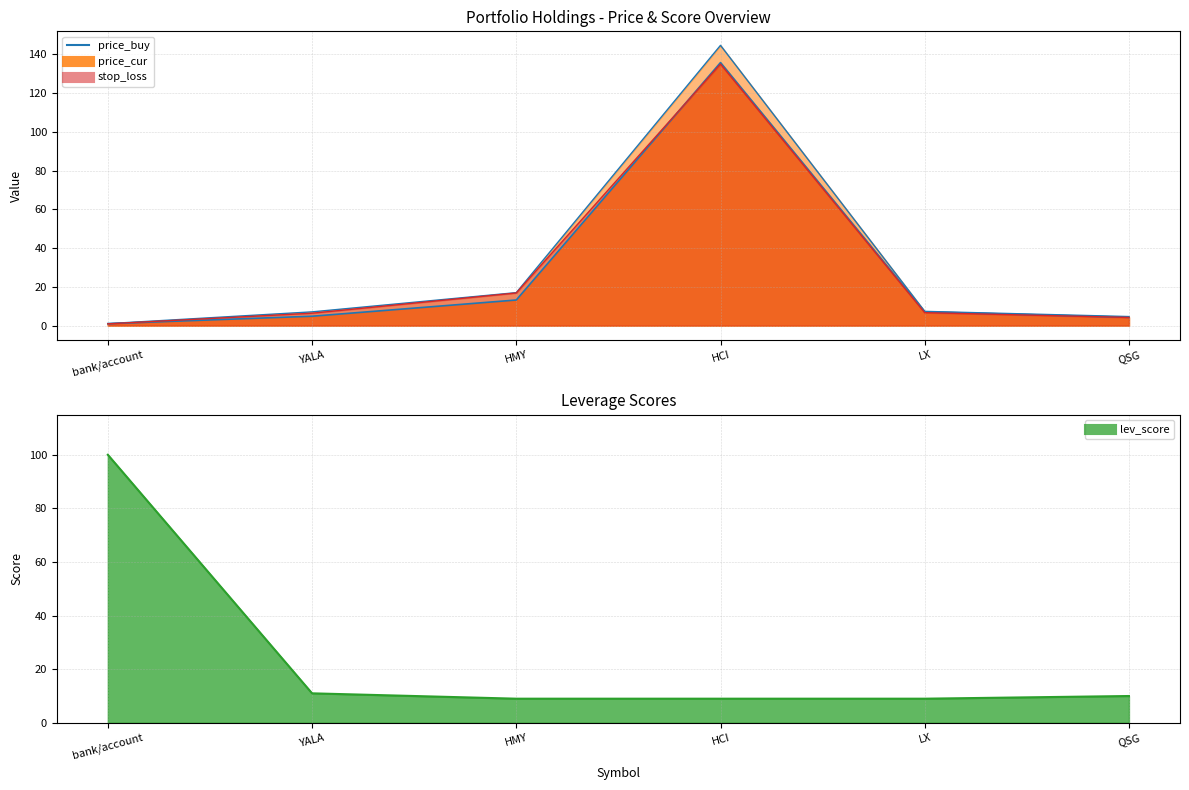

True or false: price_cur_line has a value of 7.1 at YALA.

True